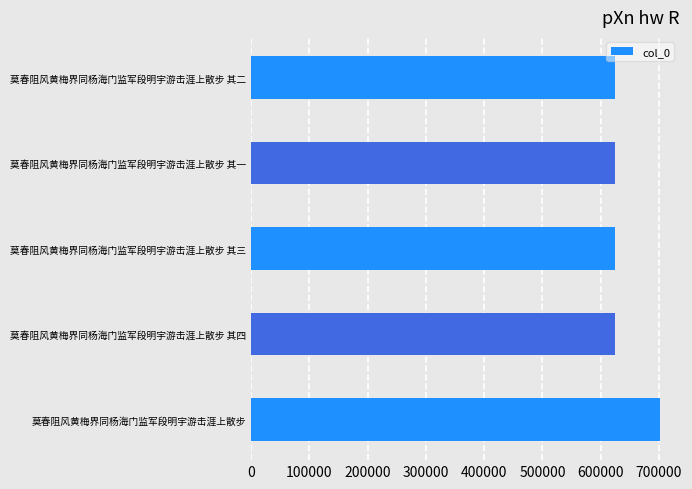

What is the average value?

640419